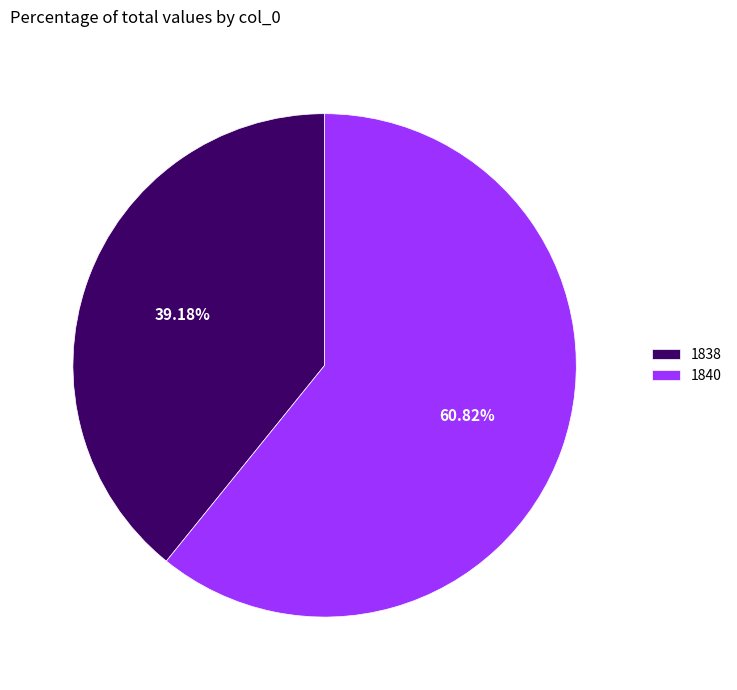

What is the largest slice in the pie chart?

1840